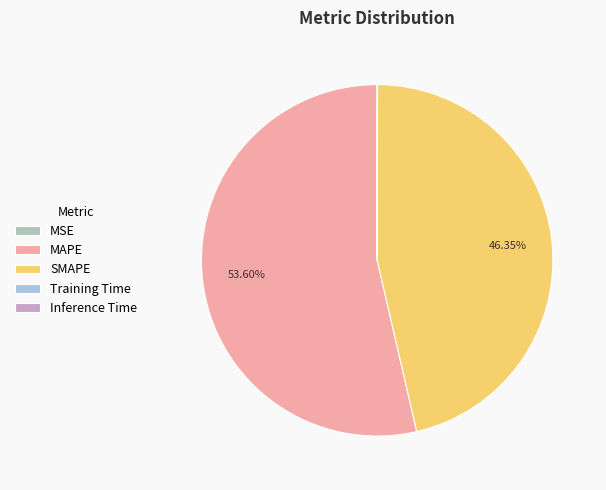

To the nearest percent, what is the average slice percentage?

20%